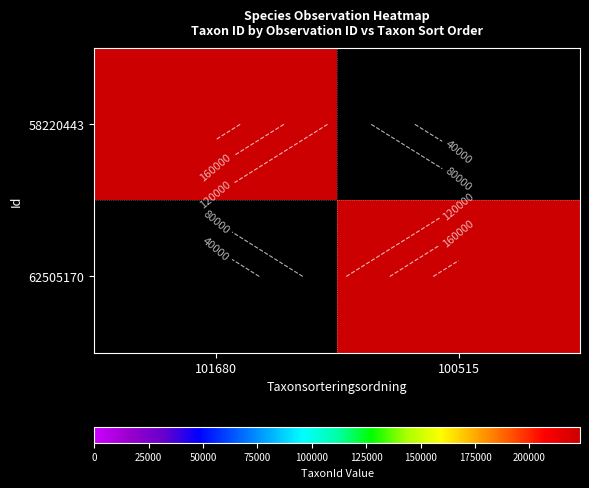

Which series has the largest total across all categories?

62505170